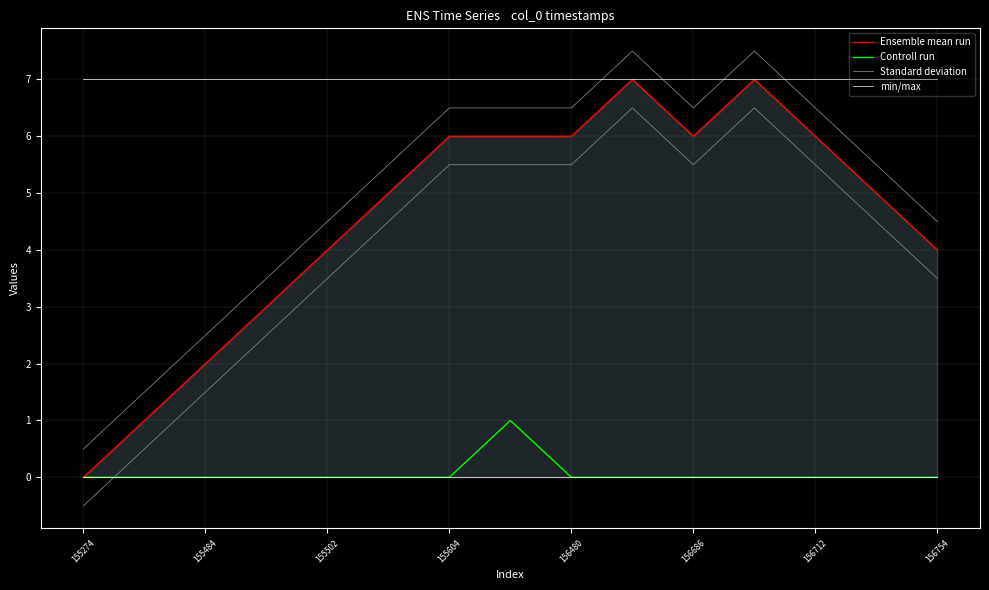

Is this an area chart (filled region under the line)?

No